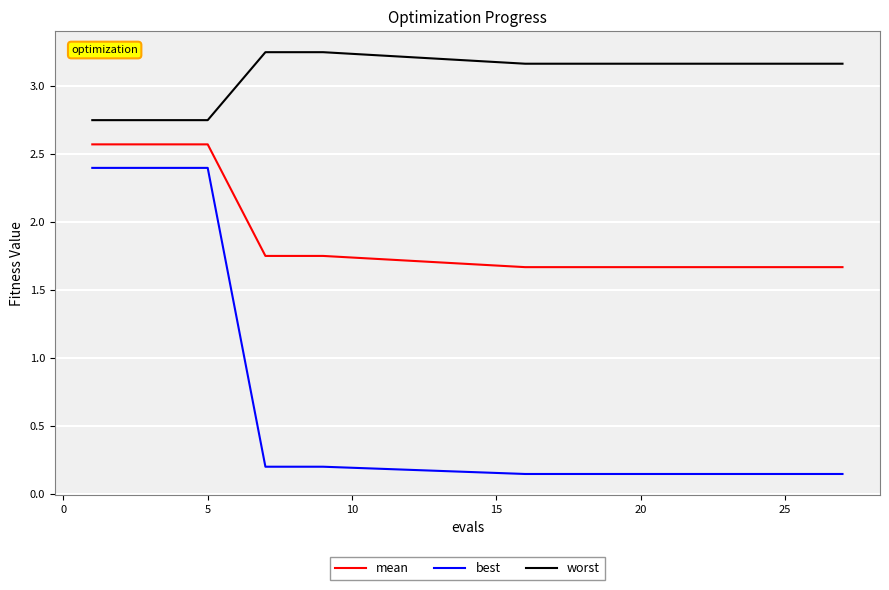

How many lines are shown in the chart?

3